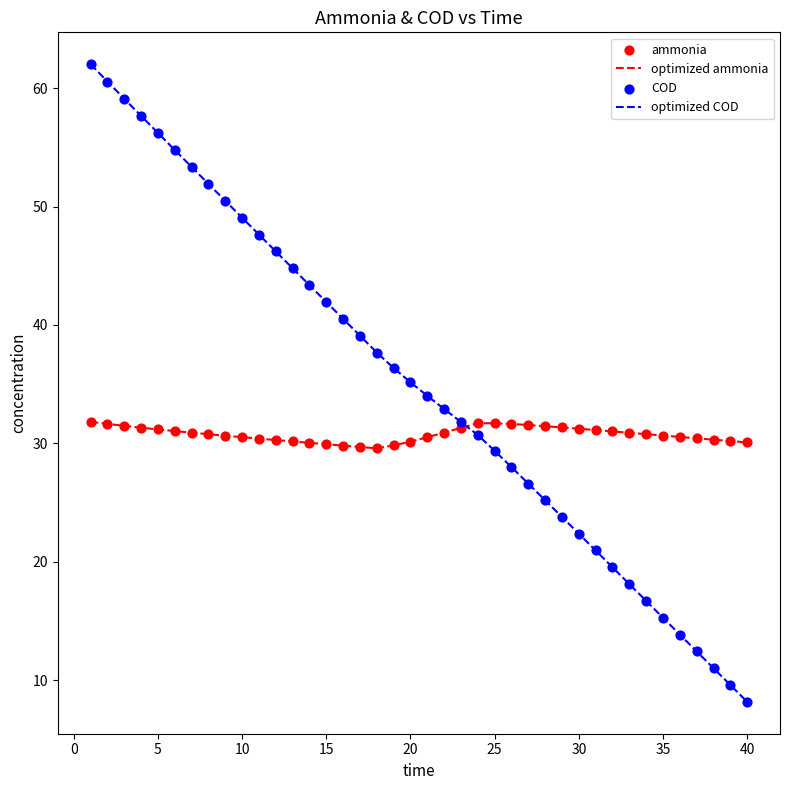

Which series has the widest spread of values?

optimized COD